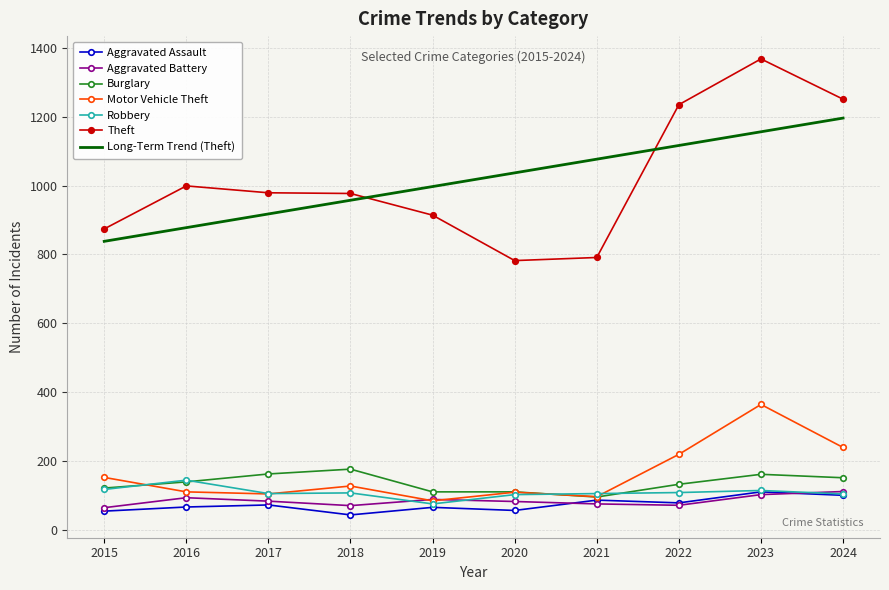

Which series changed the most between 2019 and 2024?

Theft